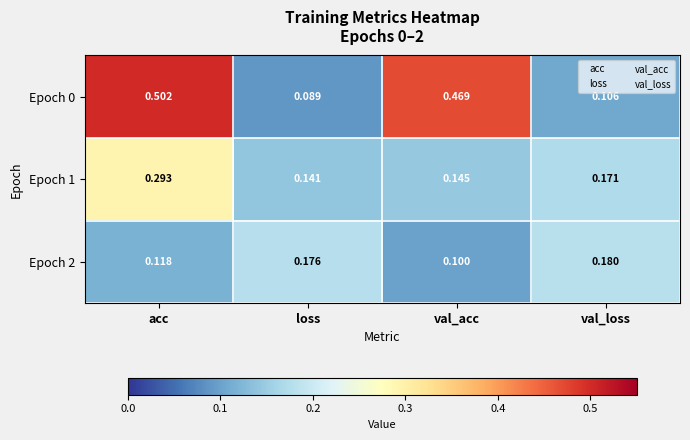

Where is Epoch 2 nearest to the value 0?

val_acc